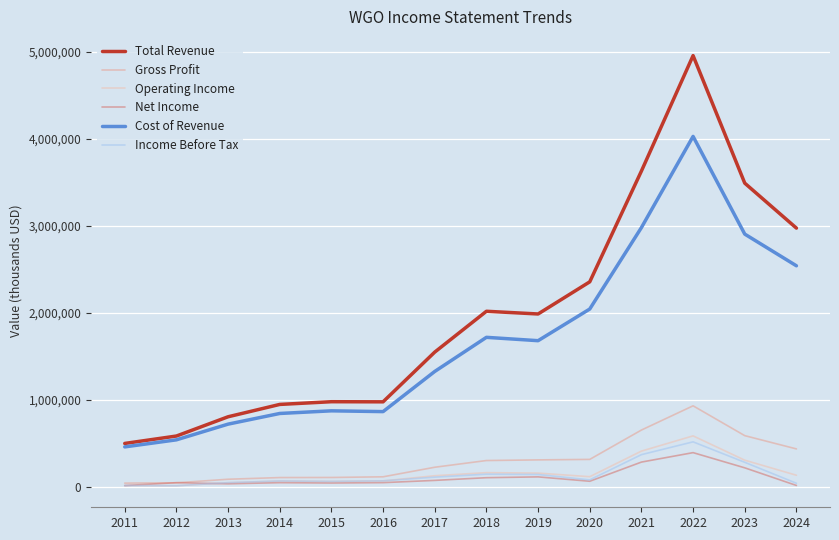

At which label is Cost of Revenue closest to 2242550?

2020